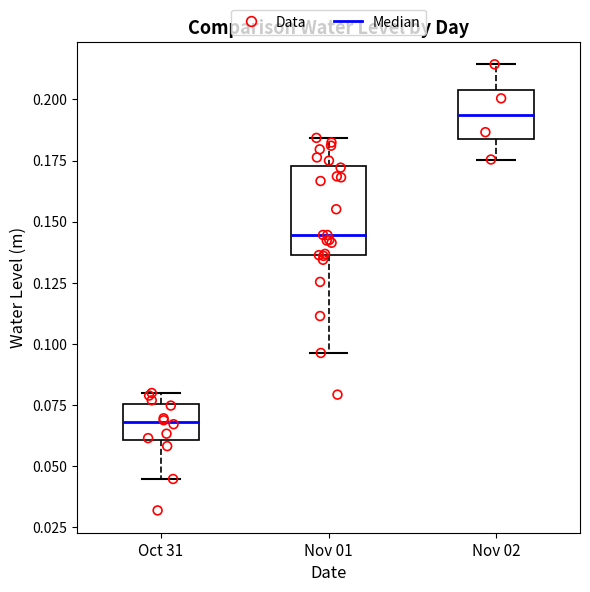

Reading left to right, read every box against the y-axis: the position of its median line, the range the box covers, and the ends of its whiskers. The values are not printed on the chart, so give them approximately, as read against the axis.

Oct 31: median 0.070, box 0.060 to 0.075, whiskers 0.045 to 0.080
Nov 01: median 0.145, box 0.135 to 0.175, whiskers 0.095 to 0.185
Nov 02: median 0.195, box 0.185 to 0.205, whiskers 0.175 to 0.215